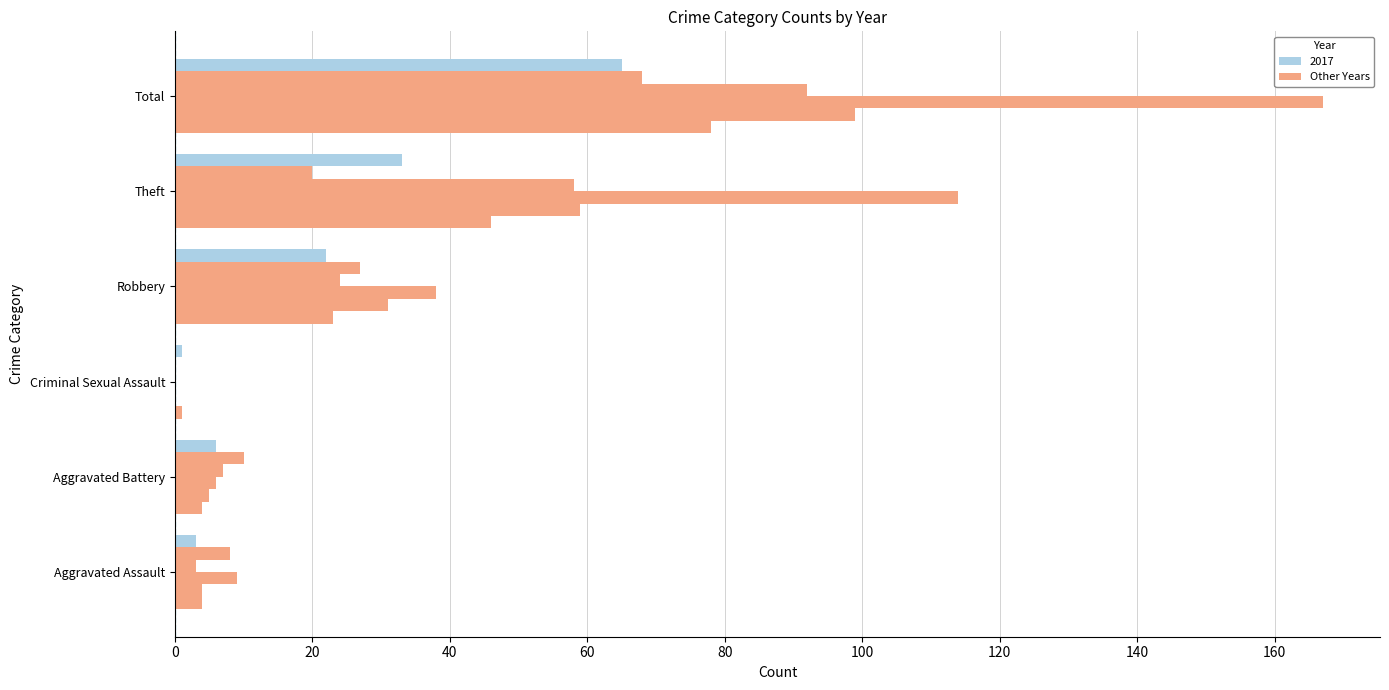

Reading left to right, what are all the values shown in this chart?

2015: 4	4	1	23	46	78
2016: 4	5	0	31	59	99
2019: 9	6	0	38	114	167
2020: 3	7	0	24	58	92
2023: 8	10	0	27	20	68
2017: 3	6	1	22	33	65